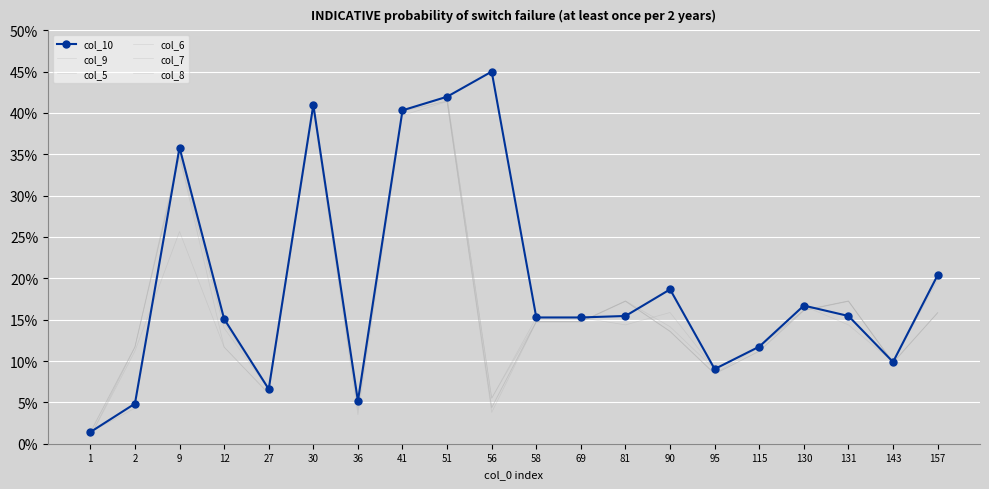

Reading right to left, what are all the values shown in this chart?

col_10: 157=0.2	143=0.1	131=0.2	130=0.2	115=0.1	95=0.1	90=0.2	81=0.2	69=0.2	58=0.2	56=0.5	51=0.4	41=0.4	36=0.1	30=0.4	27=0.1	12=0.2	9=0.4	2=0.0	1=0.0
col_9: 157=0.2	143=0.1	131=0.1	130=0.2	115=0.1	95=0.1	90=0.2	81=0.1	69=0.2	58=0.2	56=0.1	51=0.4	41=0.4	36=0.0	30=0.4	27=0.1	12=0.1	9=0.4	2=0.0	1=0.0
col_5: 157=0.2	143=0.1	131=0.2	130=0.2	115=0.1	95=0.1	90=0.1	81=0.2	69=0.1	58=0.1	56=0.0	51=0.4	41=0.4	36=0.0	30=0.4	27=0.1	12=0.1	9=0.3	2=0.1	1=0.0
col_6: 157=0.2	143=0.1	131=0.2	130=0.2	115=0.1	95=0.1	90=0.1	81=0.2	69=0.1	58=0.1	56=0.0	51=0.4	41=0.4	36=0.0	30=0.4	27=0.1	12=0.1	9=0.3	2=0.1	1=0.0
col_7: 157=0.2	143=0.1	131=0.2	130=0.2	115=0.1	95=0.1	90=0.1	81=0.2	69=0.1	58=0.1	56=0.0	51=0.4	41=0.4	36=0.0	30=0.4	27=0.1	12=0.1	9=0.3	2=0.1	1=0.0
col_8: 157=0.2	143=0.1	131=0.2	130=0.2	115=0.1	95=0.1	90=0.1	81=0.2	69=0.1	58=0.1	56=0.1	51=0.4	41=0.4	36=0.0	30=0.4	27=0.1	12=0.1	9=0.4	2=0.1	1=0.0